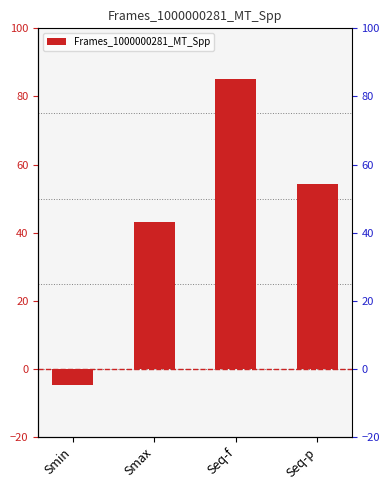

Rank the categories by value from lowest to highest.

Smin, Smax, Seq-p, Seq-f